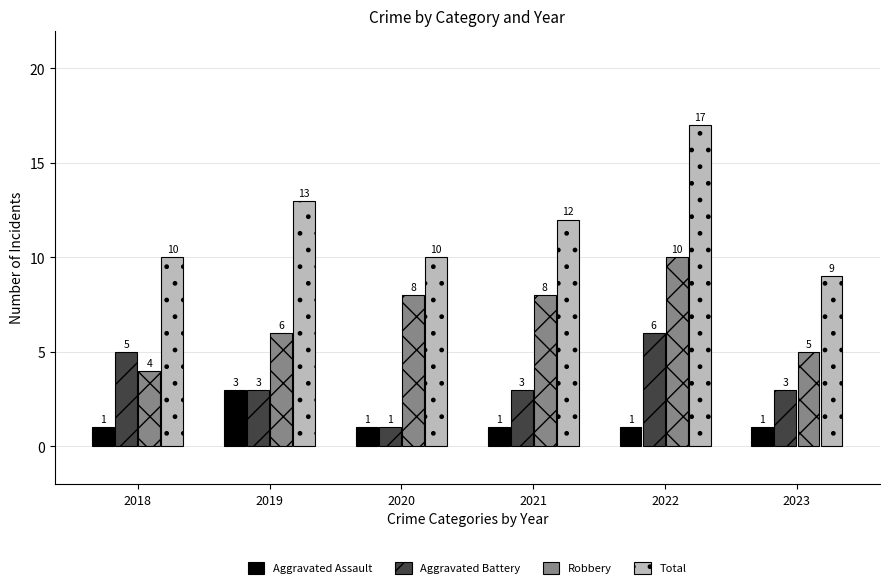

At which category is the sum across all series the highest?

2022